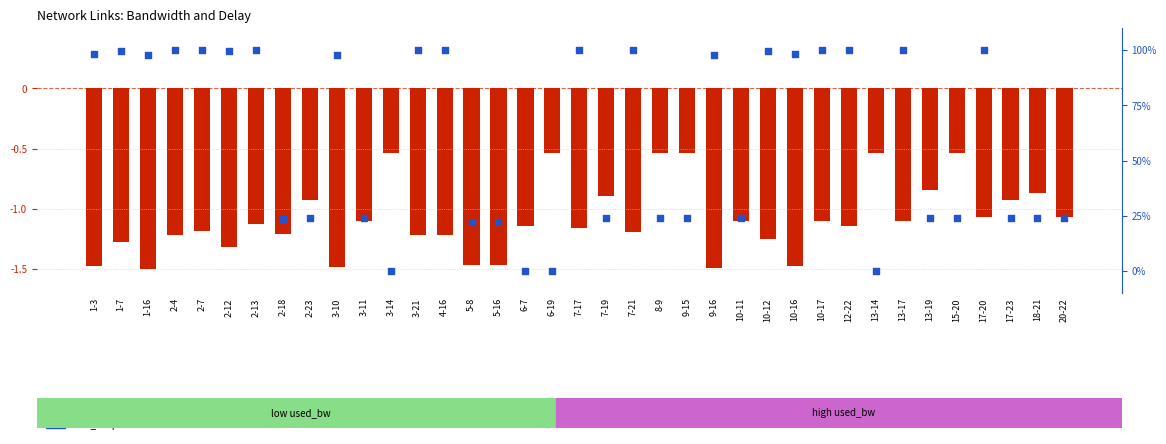

Which series reaches the minimum Y coordinate?

log used_bw (normalized)